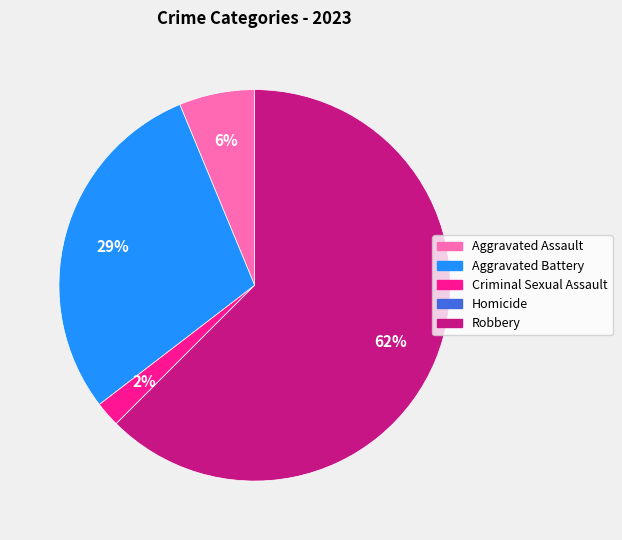

Which has a higher value, Aggravated Battery or Aggravated Assault?

Aggravated Battery